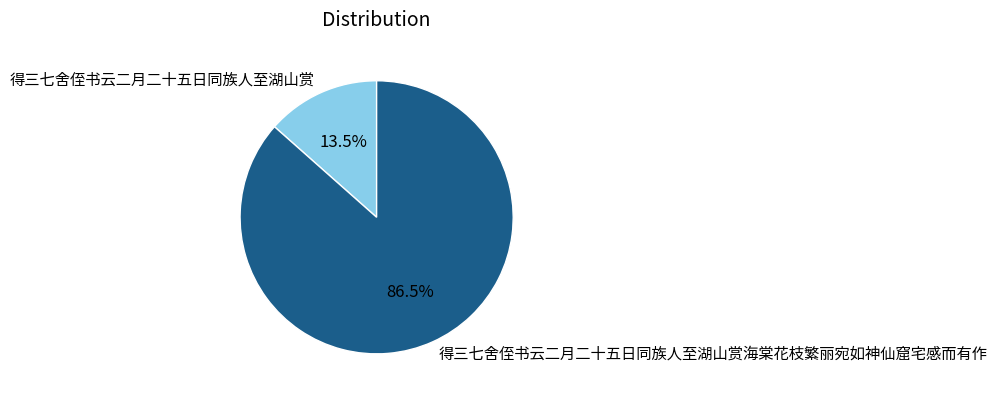

Approximately how many times larger is the value at 得三七舍侄书云二月二十五日同族人至湖山赏海棠花枝繁丽宛如神仙窟宅感而有作 compared to 得三七舍侄书云二月二十五日同族人至湖山赏?

6.4